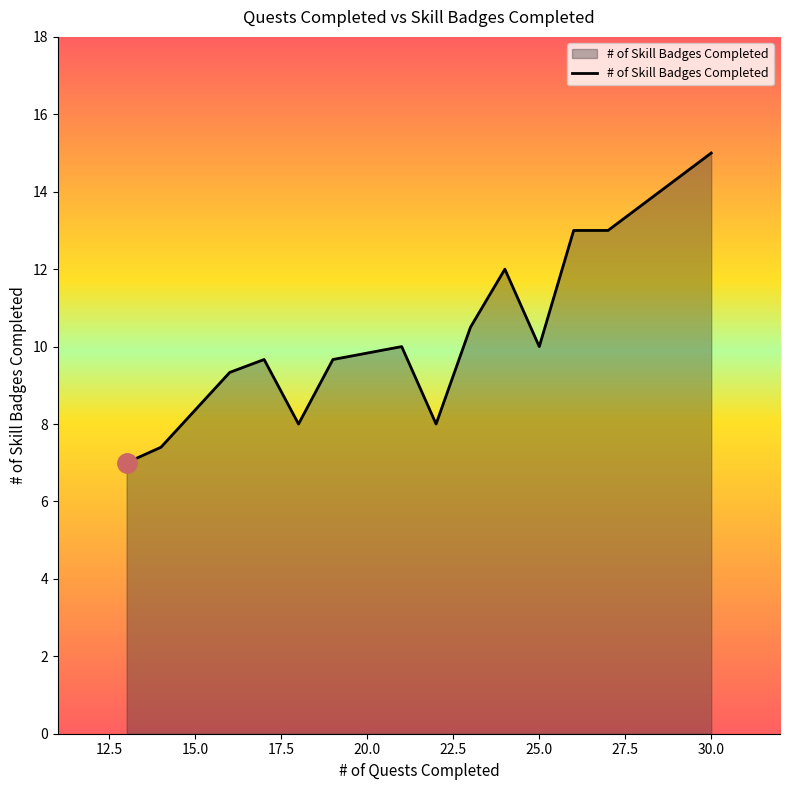

What is the smallest value displayed?

7.0